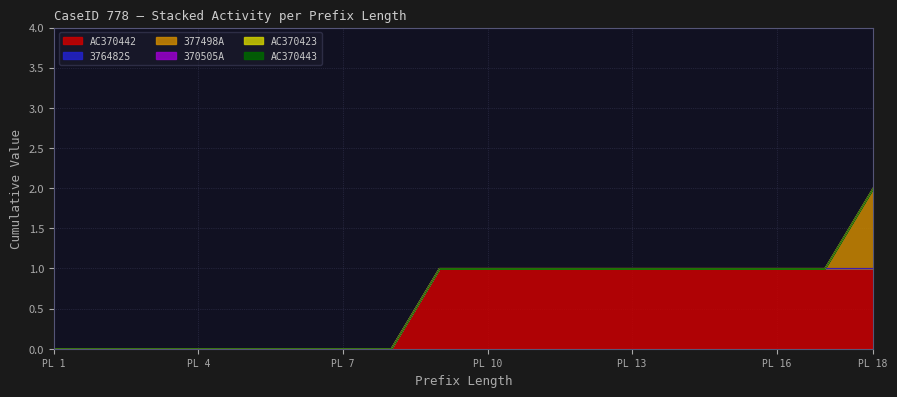

True or false: AC370423 has a value of 0 at 2.

True